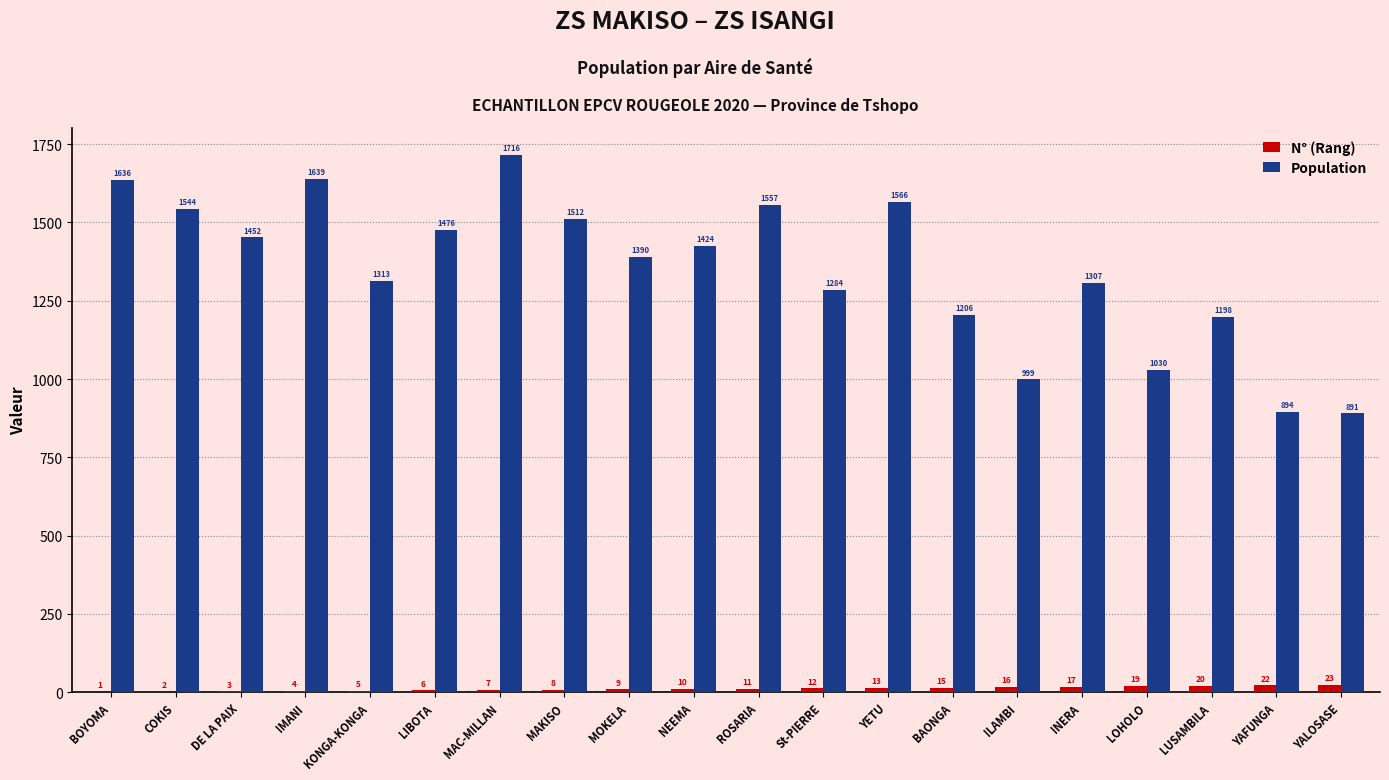

At which category is the sum across all series the highest?

MAC-MILLAN